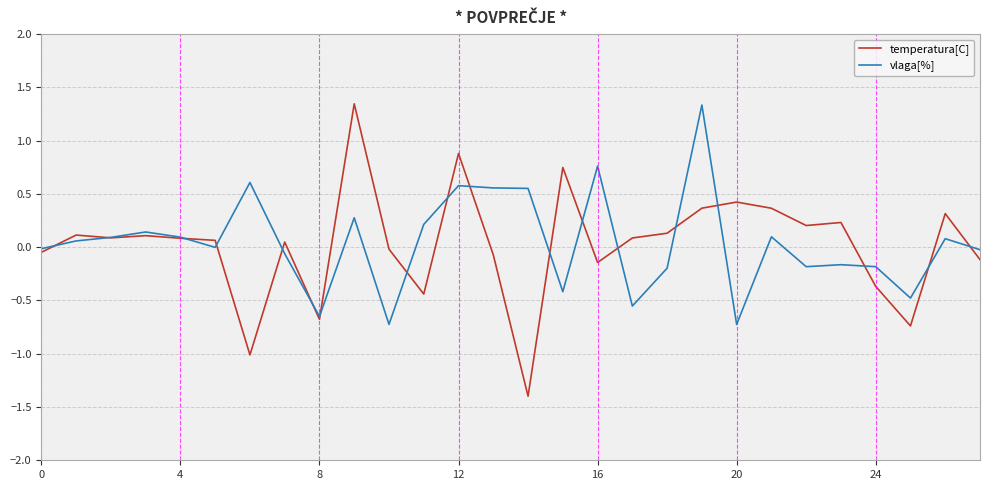

Which series has the widest spread of values?

temperatura[C]